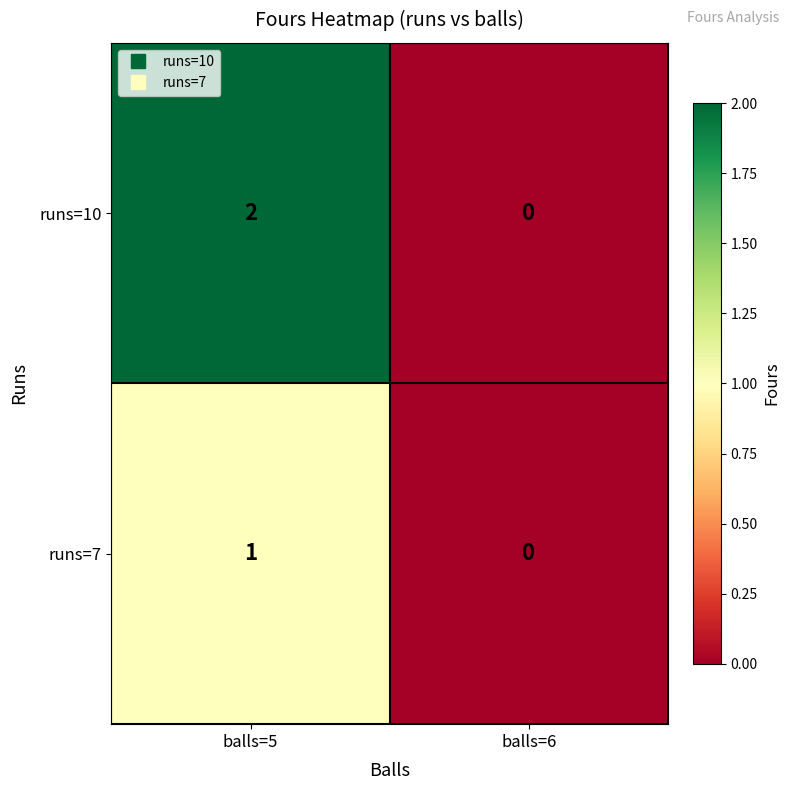

The value of runs=7 at balls=5 is 1. True or false?

True